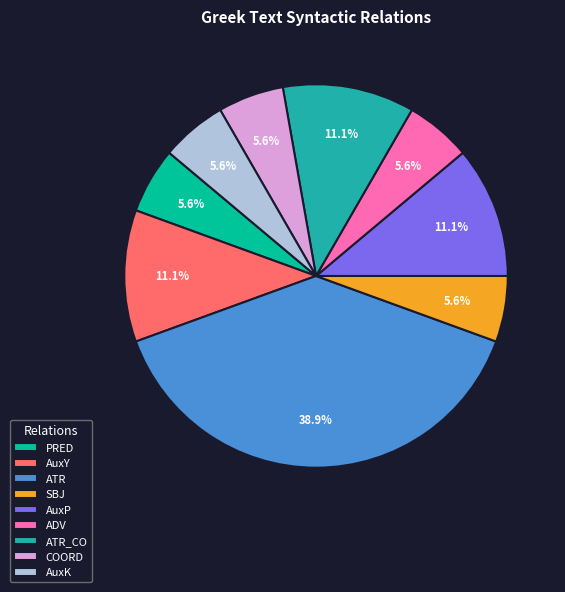

What is the largest slice in the pie chart?

ATR